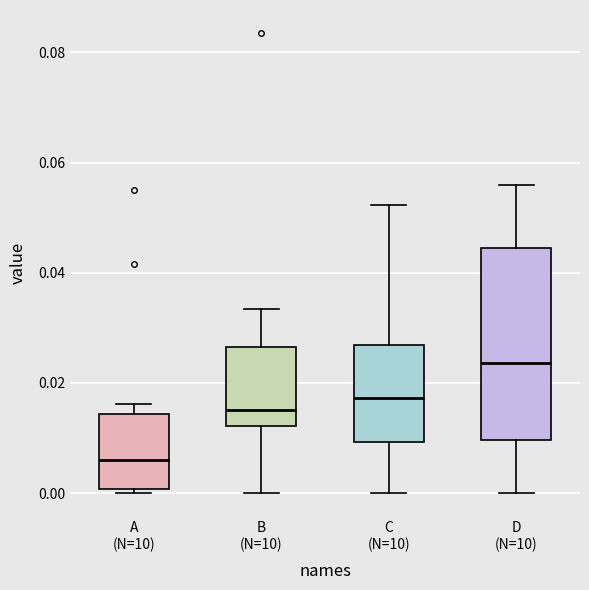

Where is the upper edge of the box for A (N=10) on the y-axis? The values are not printed on the chart, so give them approximately, as read against the axis.

0.014